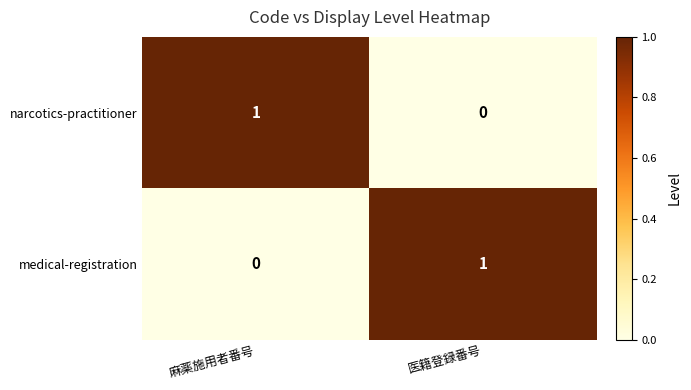

Rank the categories by medical-registration value from highest to lowest.

医籍登録番号, 麻薬施用者番号